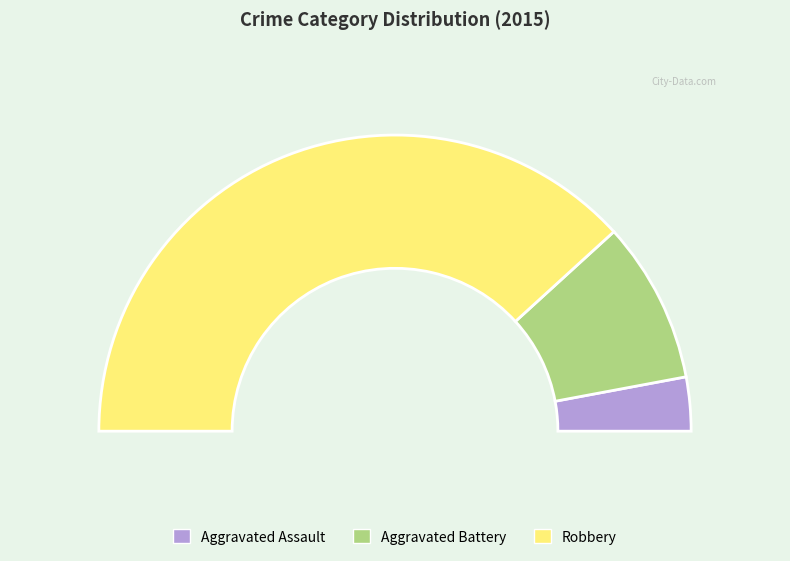

Does any single category account for the majority?

Yes